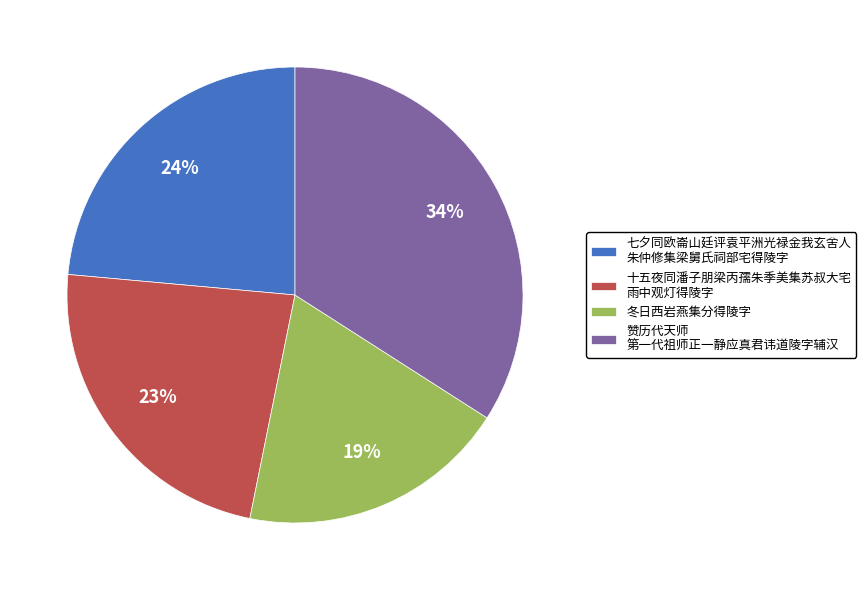

To the nearest percent, what percentage of the pie is 十五夜同潘子朋梁丙孺朱季美集苏叔大宅 雨中观灯得陵字?

23%